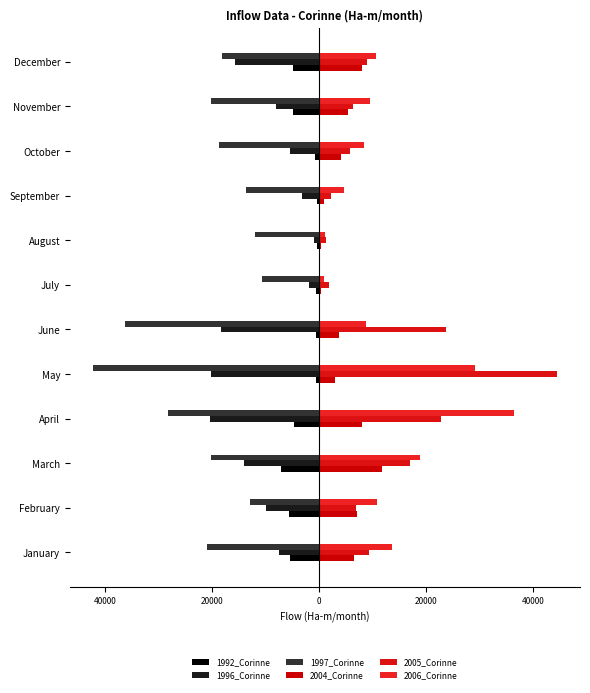

How many distinct data groups are displayed?

6